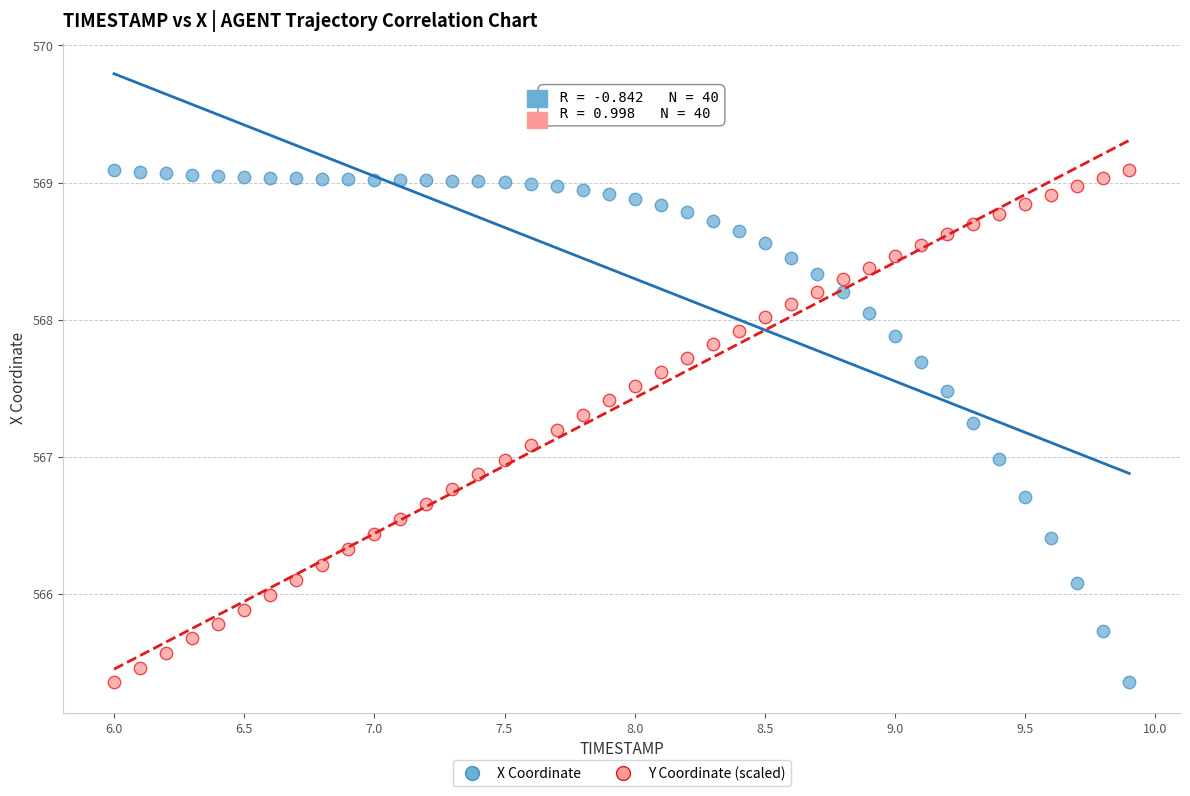

What is the X range (max minus min) for the scatter plot?

3.9